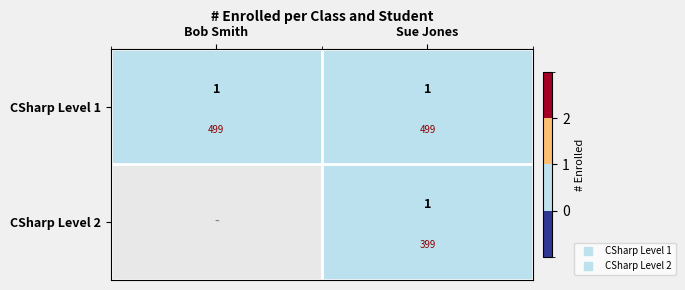

What is the difference between the maximum and minimum values in the CSharp Level 2 series?

1